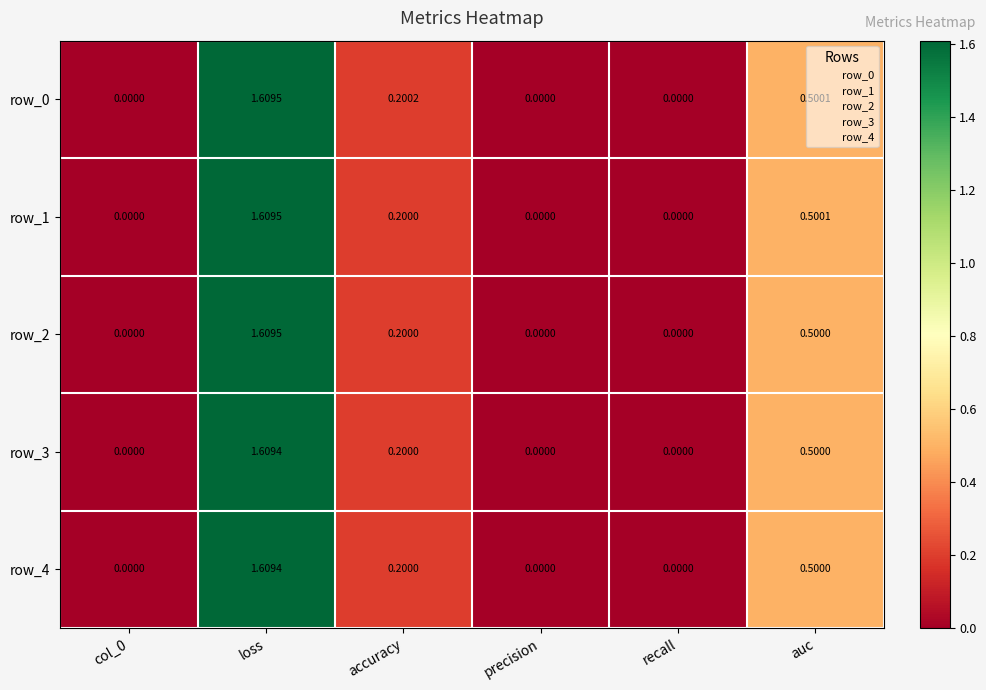

Is the value of row_4 at auc greater than the value of row_0 at auc?

No